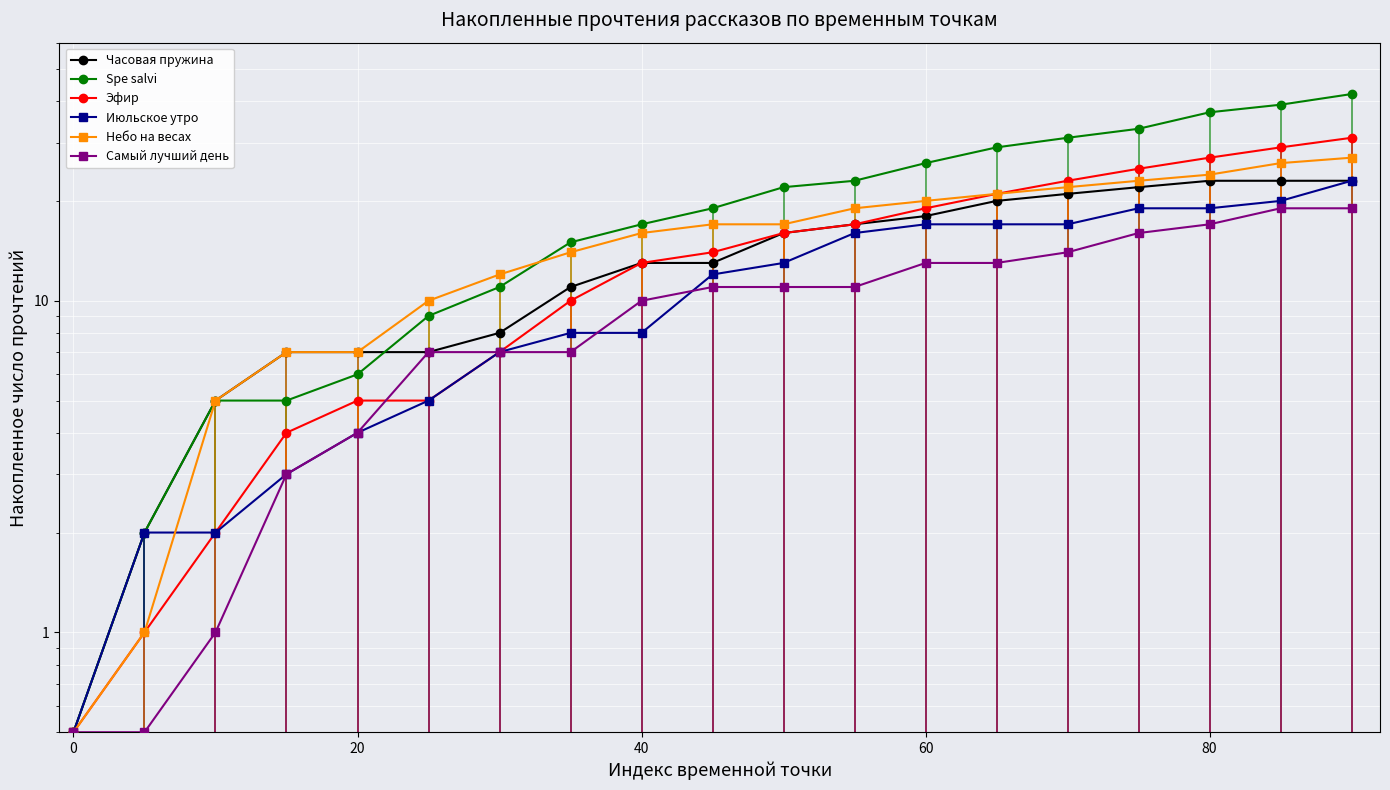

Reading right to left, transcribe all the data shown in this chart.

Часовая пружина: 23.0	23.0	23.0	22.0	21.0	20.0	18.0	17.0	16.0	13.0	13.0	11.0	8.0	7.0	7.0	7.0	5.0	2.0	0.5
Spe salvi: 42.0	39.0	37.0	33.0	31.0	29.0	26.0	23.0	22.0	19.0	17.0	15.0	11.0	9.0	6.0	5.0	5.0	2.0	0.5
Эфир: 31.0	29.0	27.0	25.0	23.0	21.0	19.0	17.0	16.0	14.0	13.0	10.0	7.0	5.0	5.0	4.0	2.0	1.0	0.5
Июльское утро: 23.0	20.0	19.0	19.0	17.0	17.0	17.0	16.0	13.0	12.0	8.0	8.0	7.0	5.0	4.0	3.0	2.0	2.0	0.5
Небо на весах: 27.0	26.0	24.0	23.0	22.0	21.0	20.0	19.0	17.0	17.0	16.0	14.0	12.0	10.0	7.0	7.0	5.0	1.0	0.5
Самый лучший день: 19.0	19.0	17.0	16.0	14.0	13.0	13.0	11.0	11.0	11.0	10.0	7.0	7.0	7.0	4.0	3.0	1.0	0.5	0.5